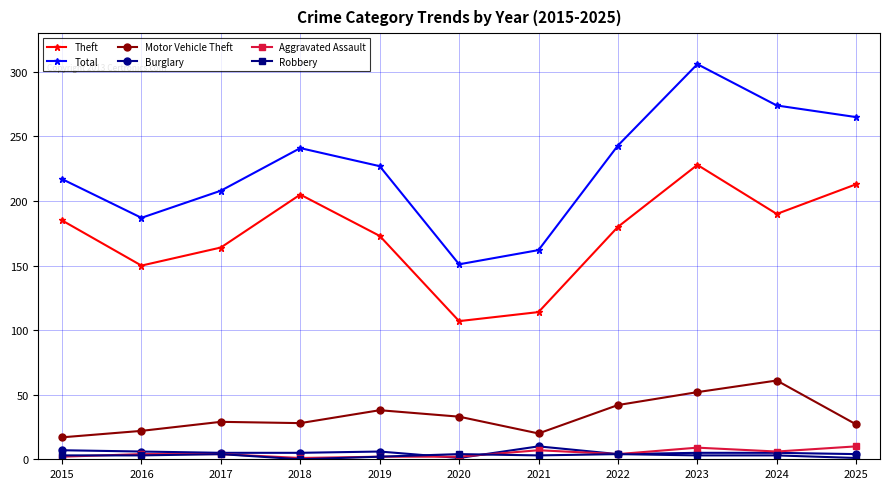

True or false: Motor Vehicle Theft and Burglary cross at least once.

False